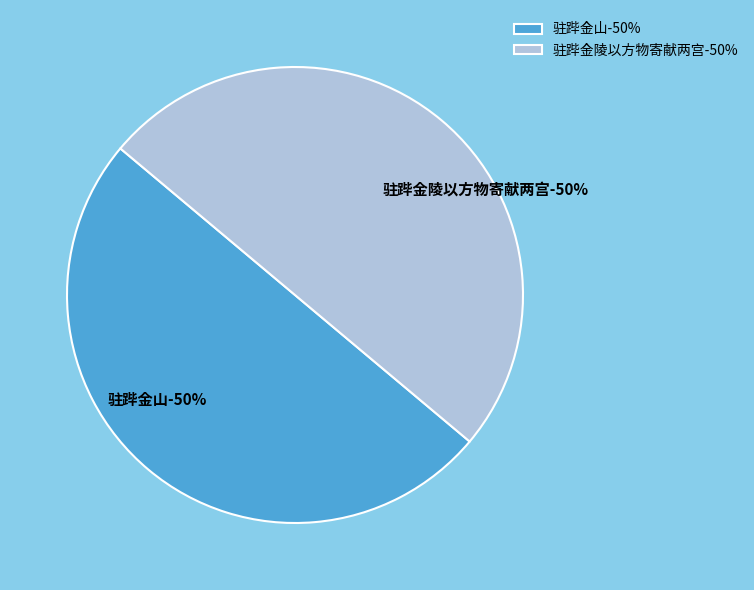

To the nearest percent, what percentage of the pie is 驻跸金山?

50%